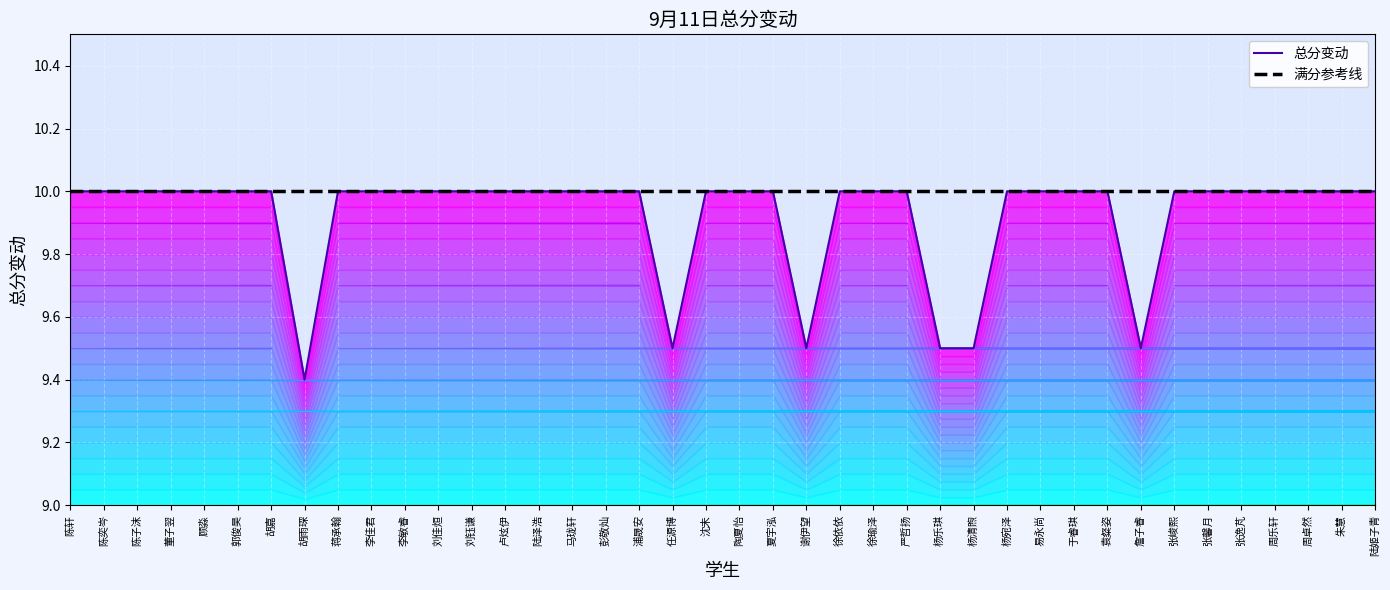

What is the minimum value shown in the chart?

9.4